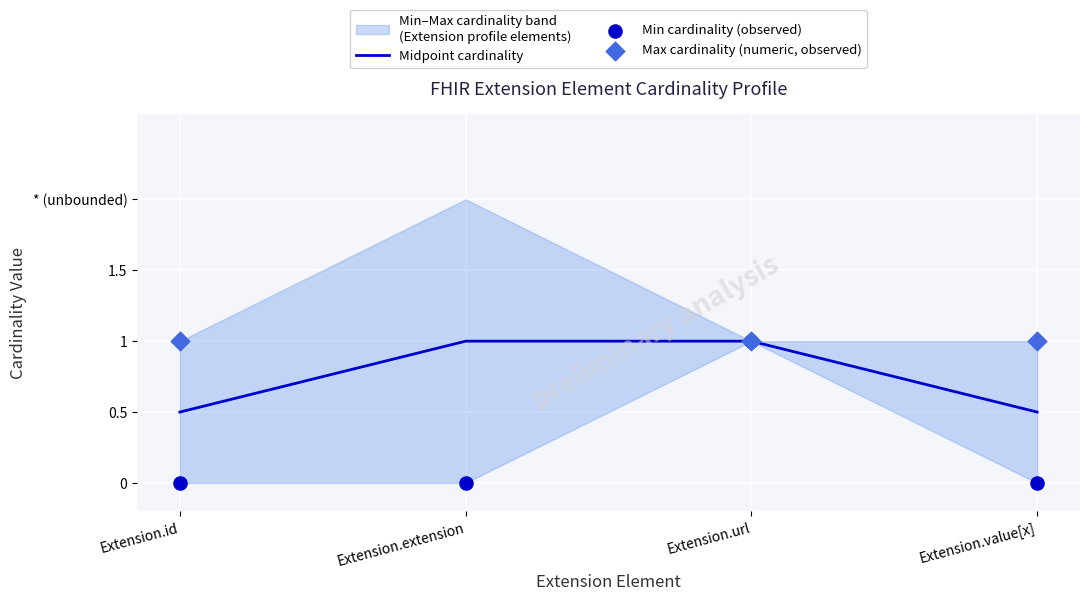

At which category is the sum across all series the highest?

Extension.extension